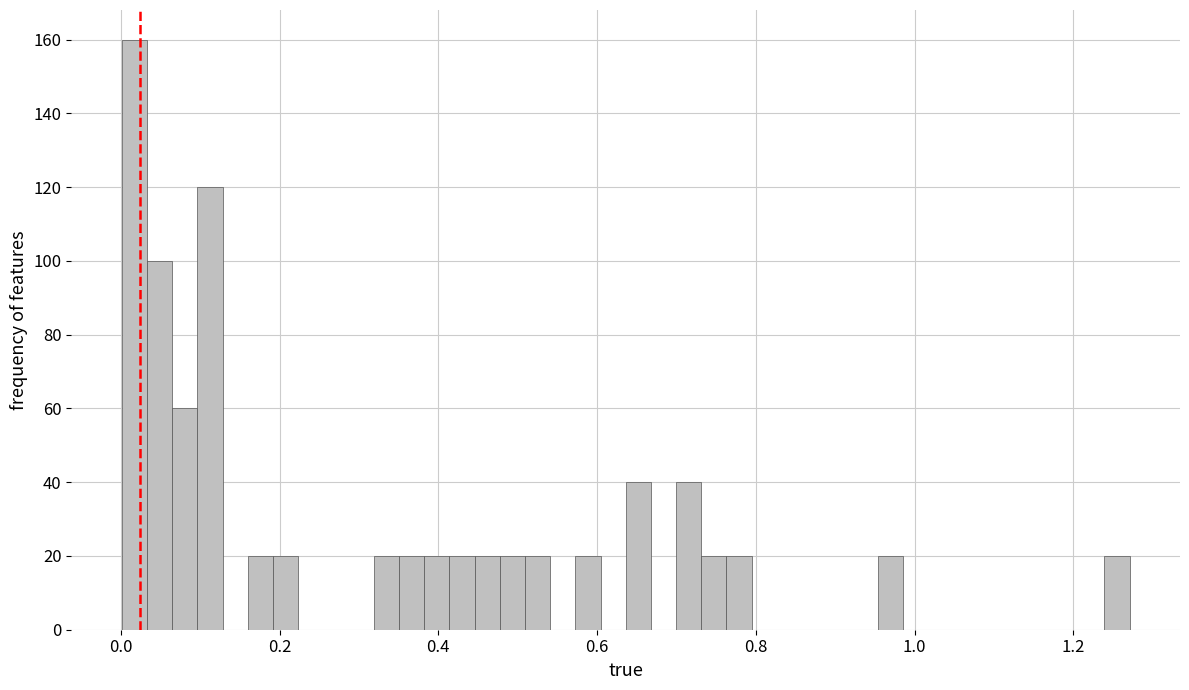

Read against the x-axis, roughly where is the centre of the tallest bar?

0.02